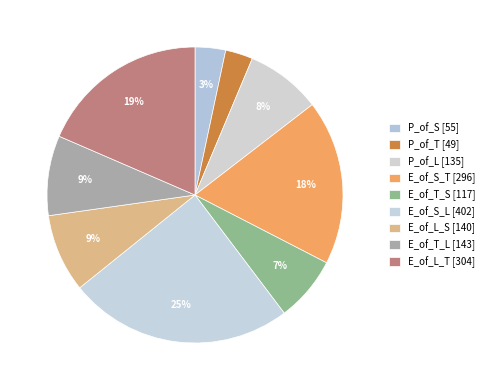

How many segments does this pie chart have?

9